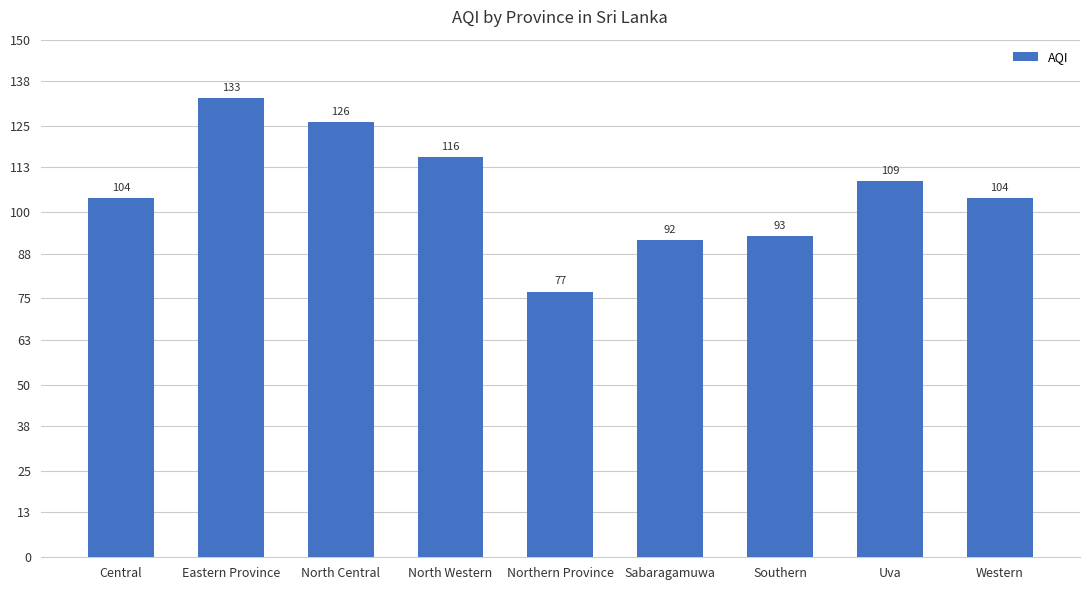

Approximately how many times larger is the value at Southern compared to North Western?

0.8